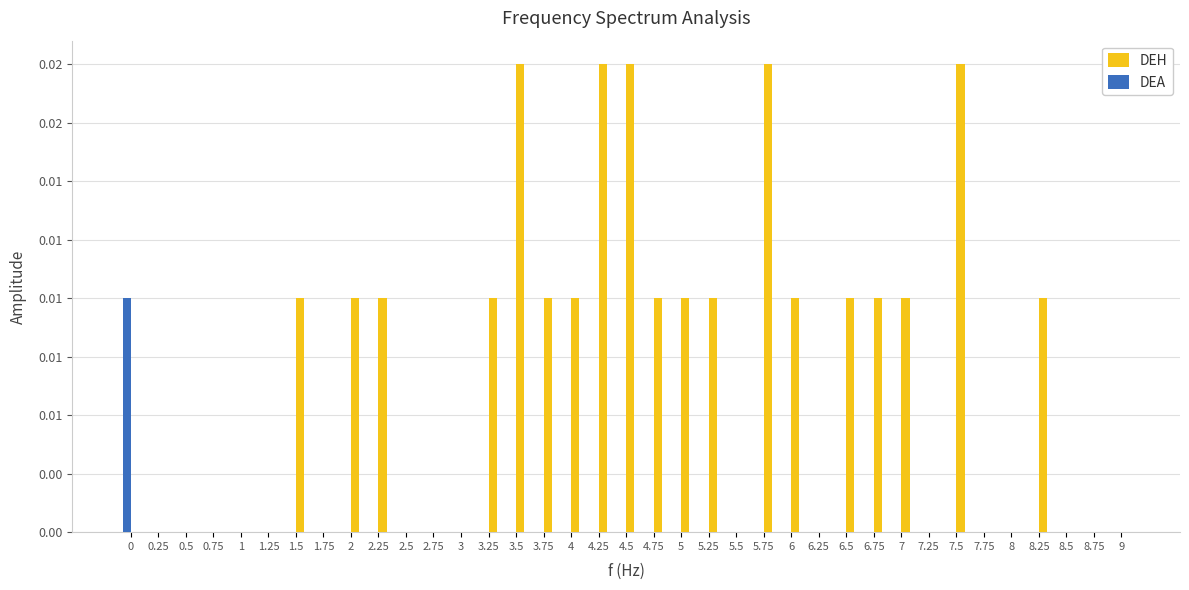

At which category does the chart reach its peak across all series?

3.5